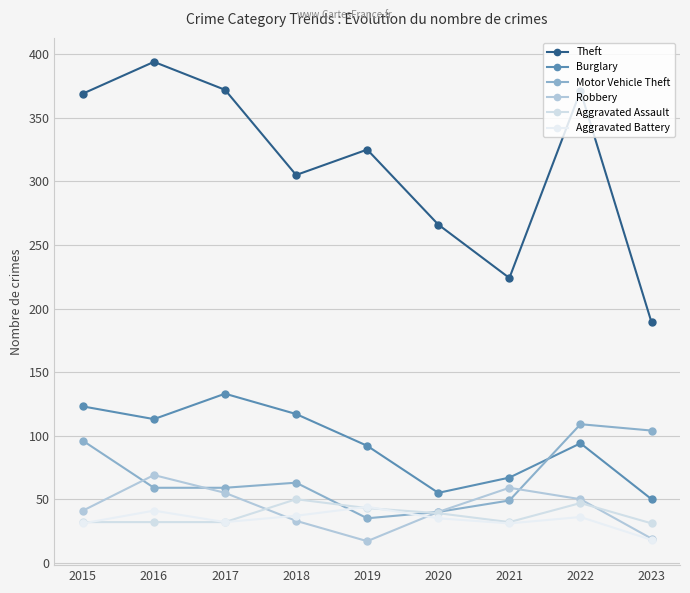

Is the value of Aggravated Assault at 2016 greater than the value of Aggravated Battery at 2019?

No